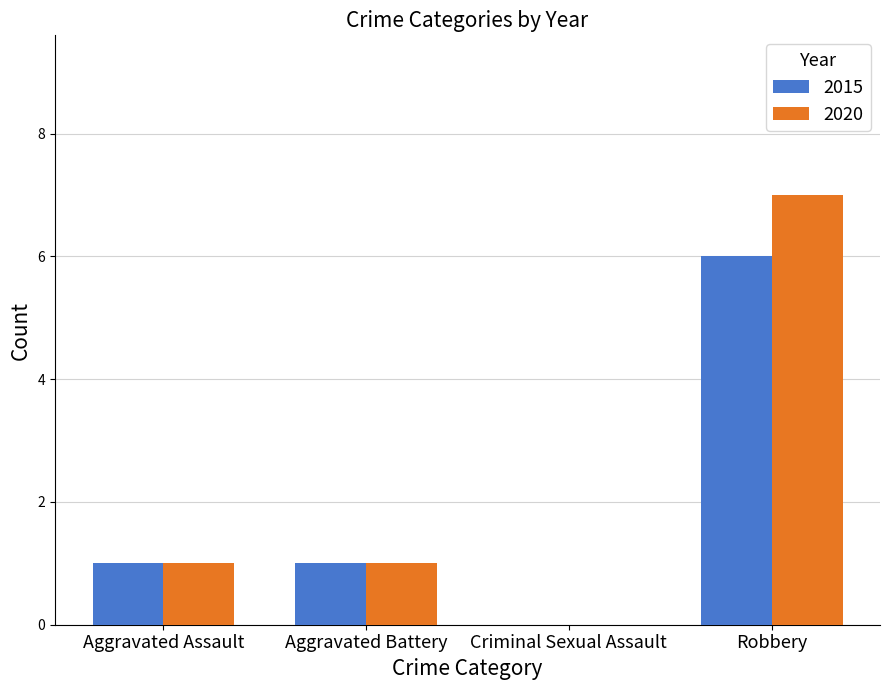

The 2020 series shows 5 at Robbery. True or false?

False